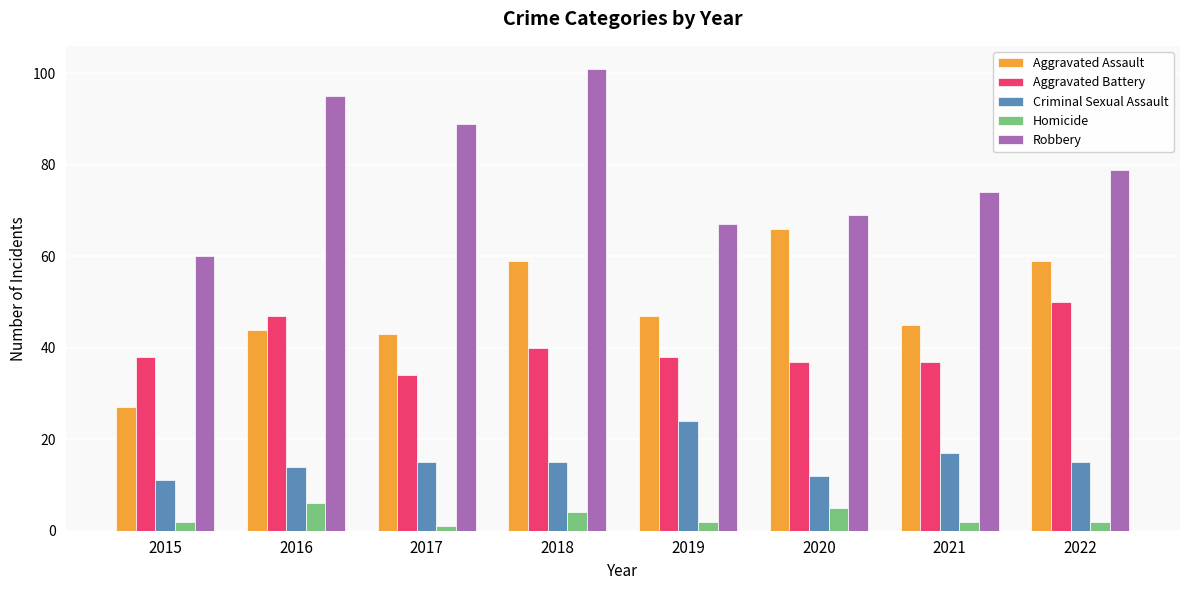

Rank the series at 2018 from highest to lowest value.

Robbery, Aggravated Assault, Aggravated Battery, Criminal Sexual Assault, Homicide